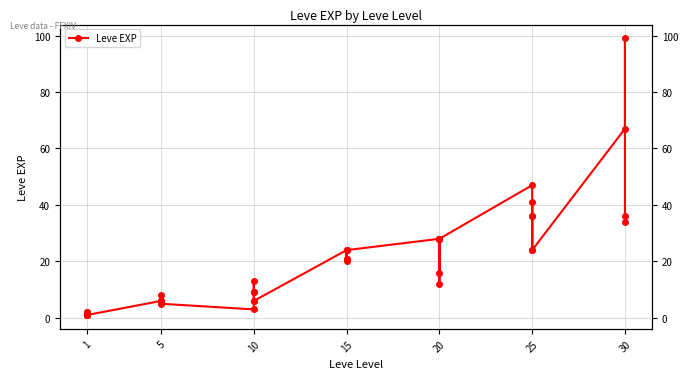

True or false: the data shows 3 at 20.

False